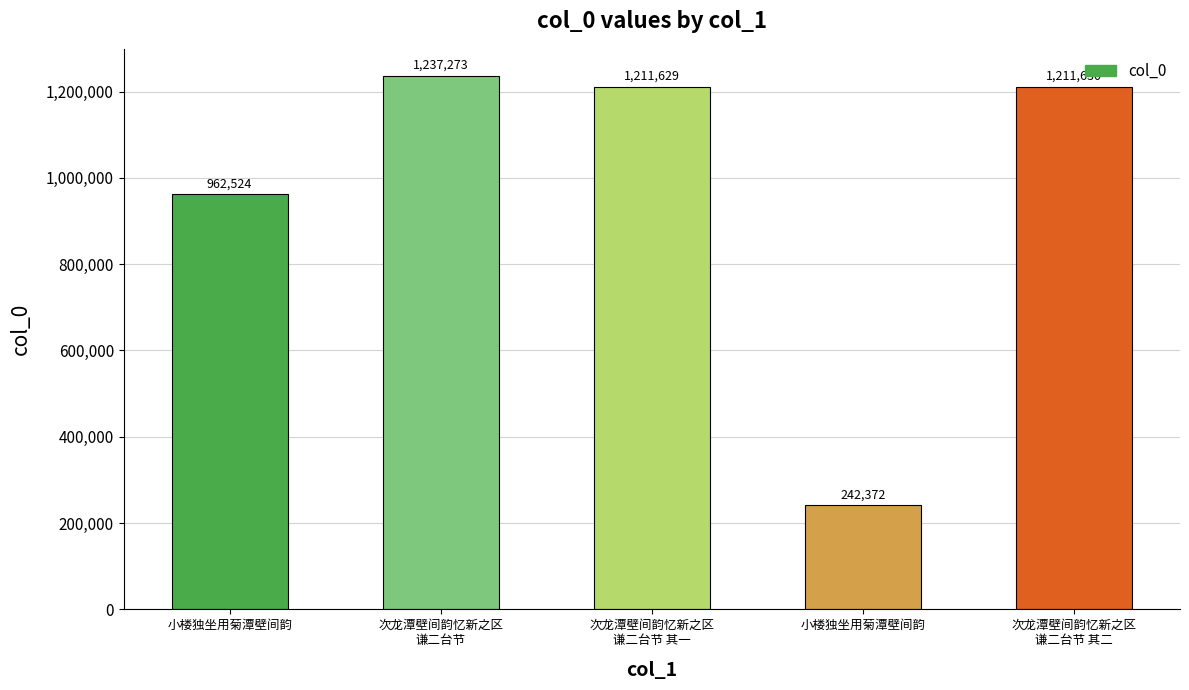

How many categories are shown in the chart?

5